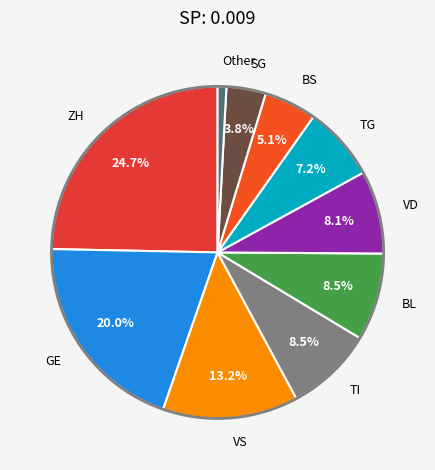

Is there a majority slice in this chart?

No